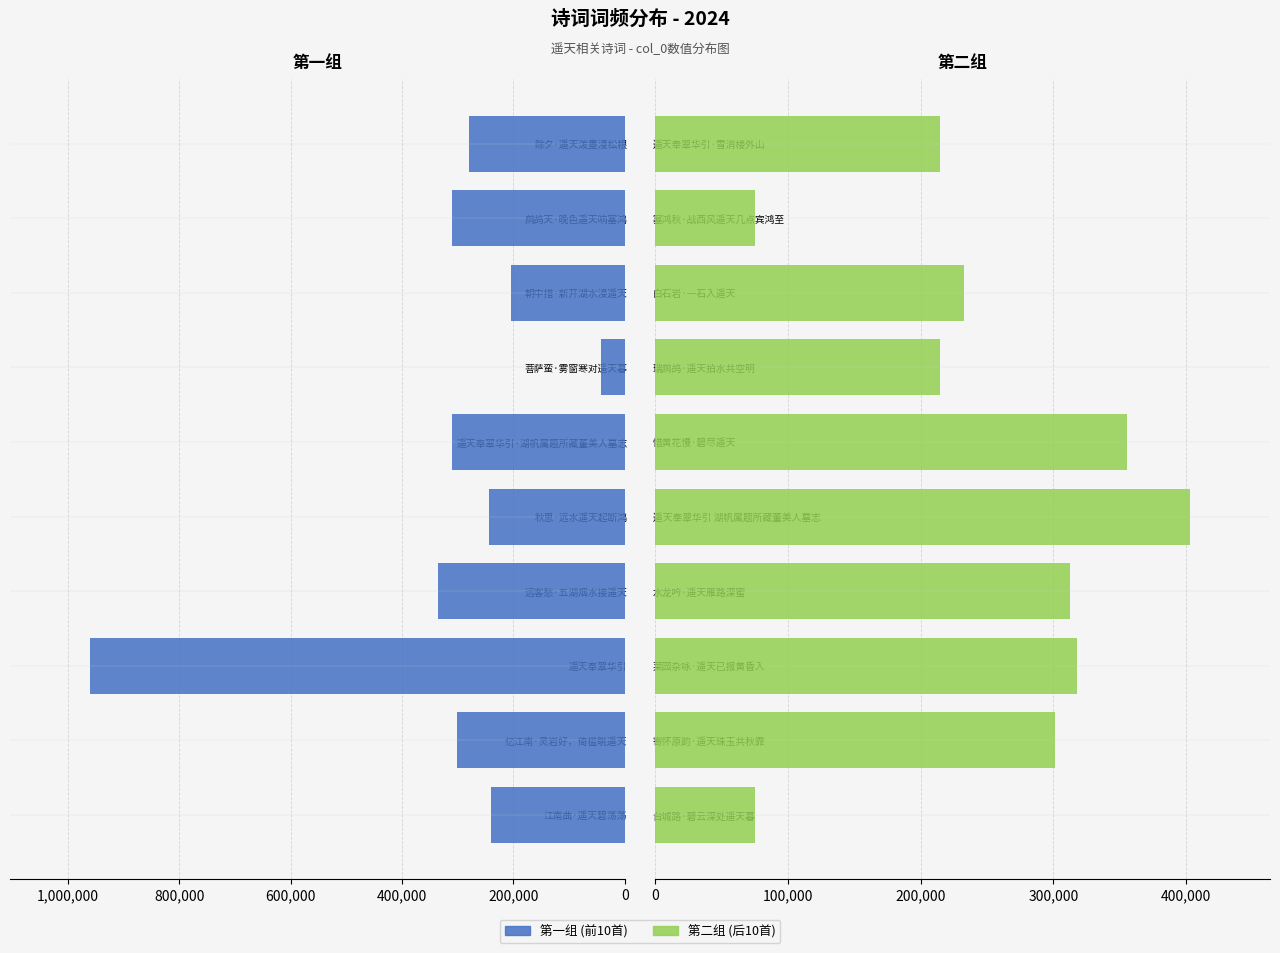

Rank the series by their average value, from lowest to highest.

第二组 (后10首), 第一组 (前10首)